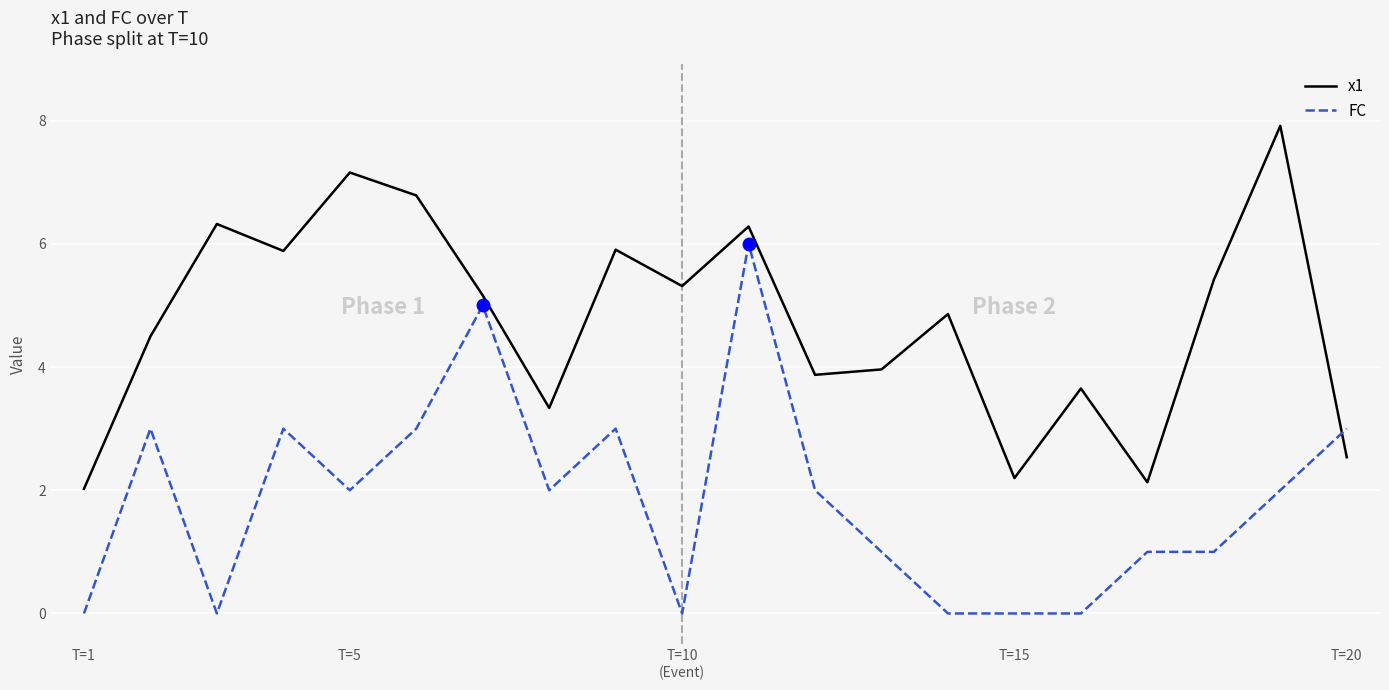

True or false: FC and x1 intersect in this chart.

True